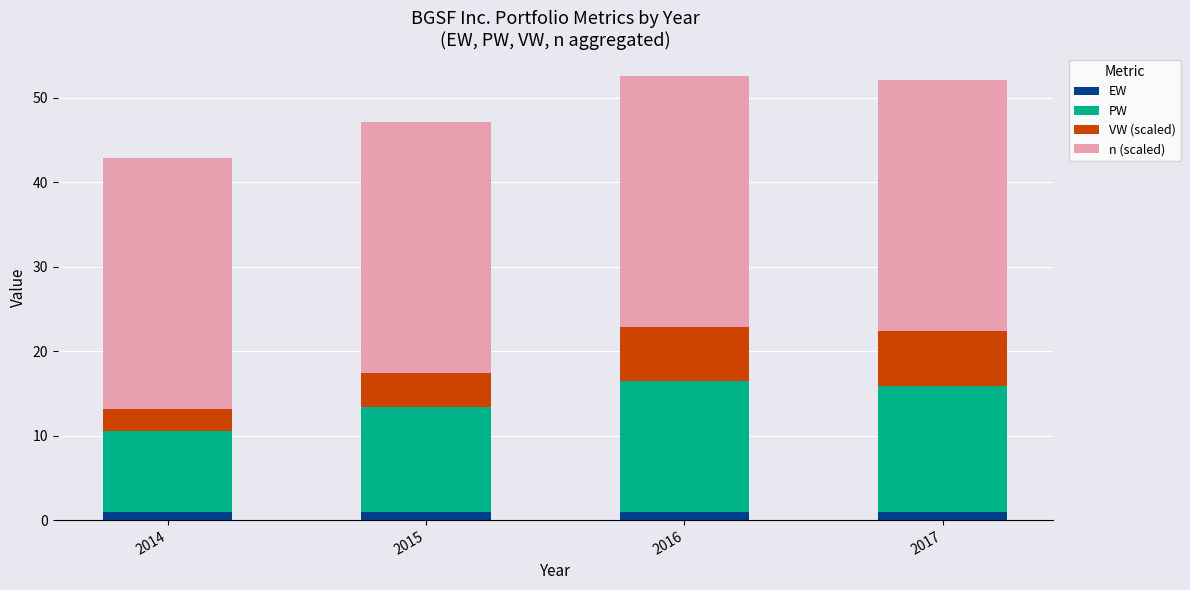

True or false: EW has a value of 1.0 at 2015.

True